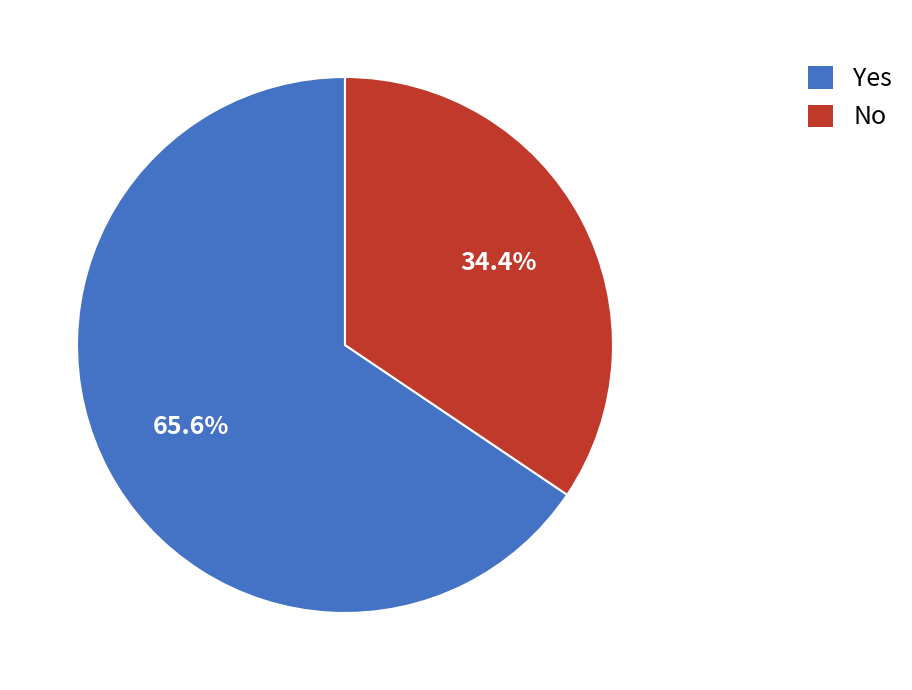

Rank the categories by value from lowest to highest.

No, Yes